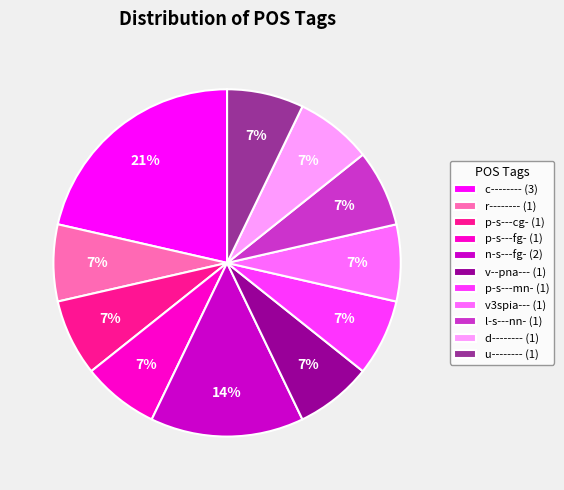

What percentage is the n-s---fg- slice, to the nearest percent?

14%